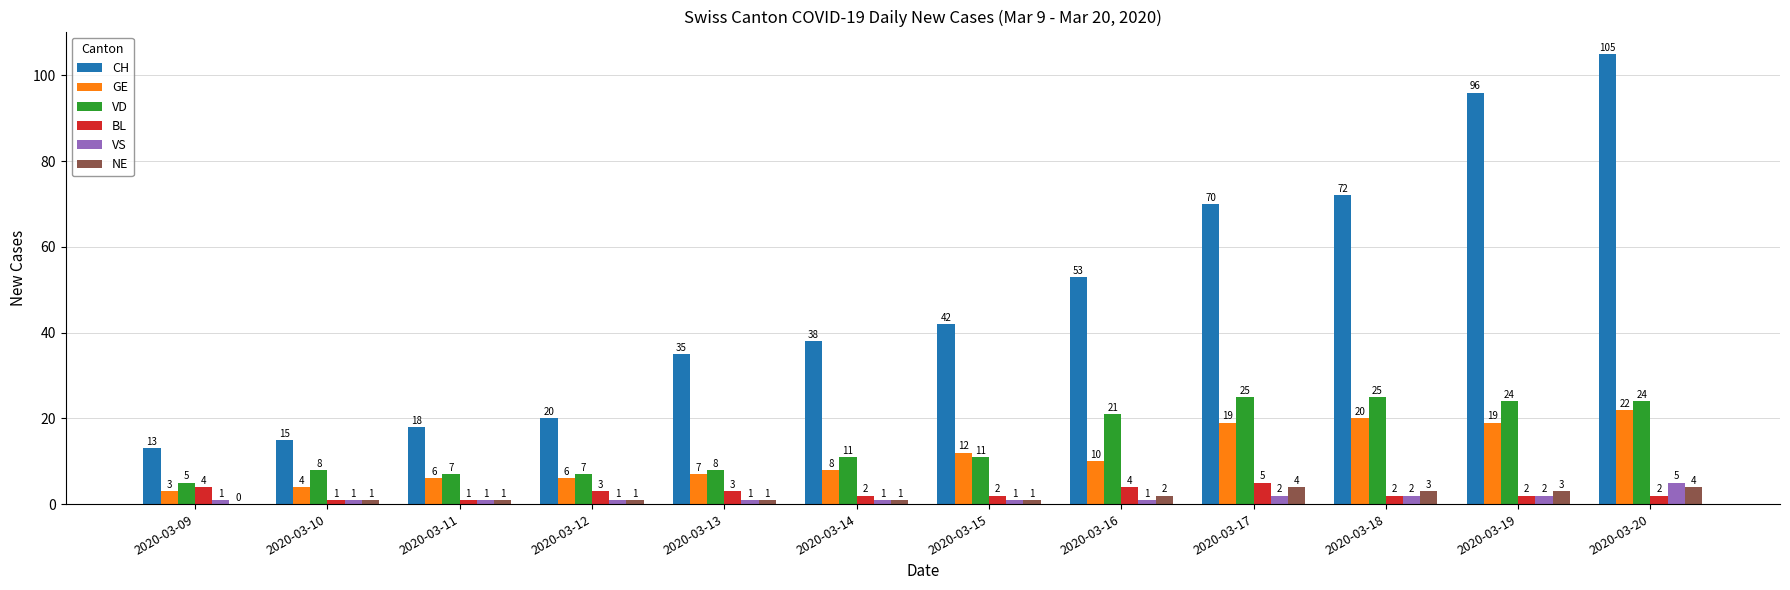

What is the sum of all BL values?

31